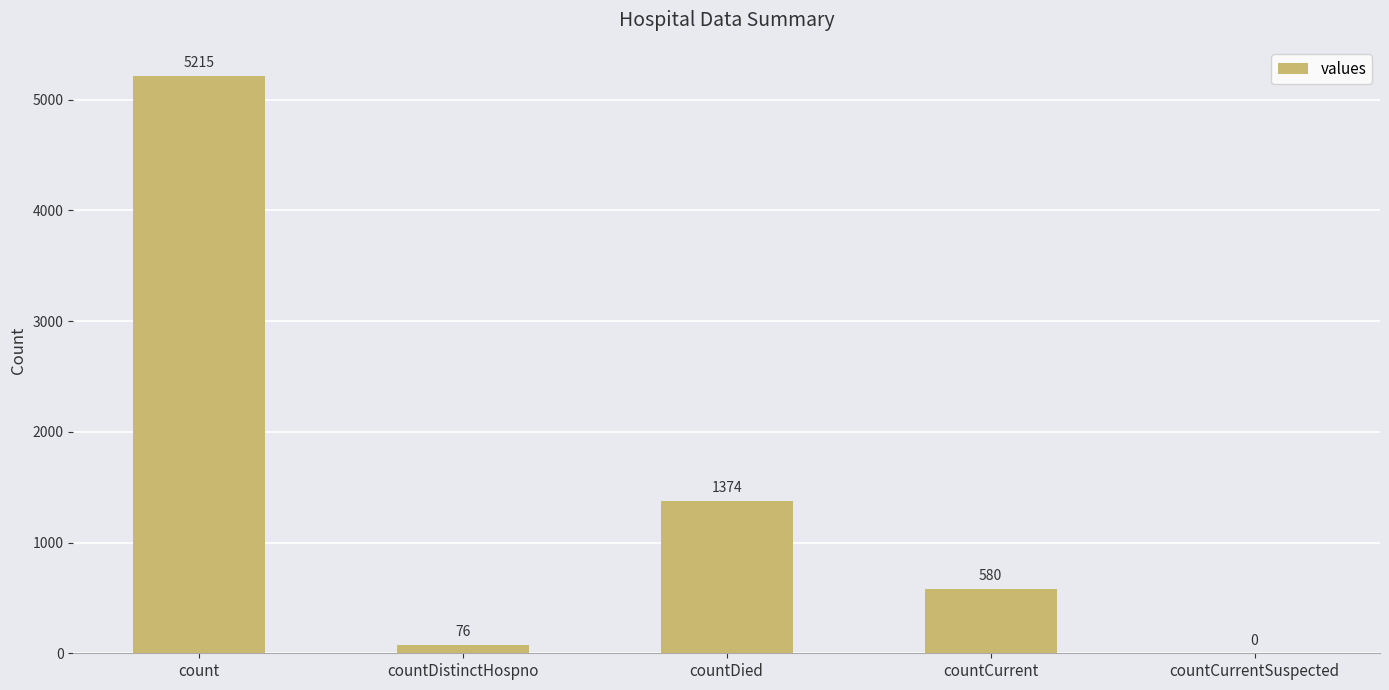

What is the sum of the values at countDistinctHospno and countCurrent?

656